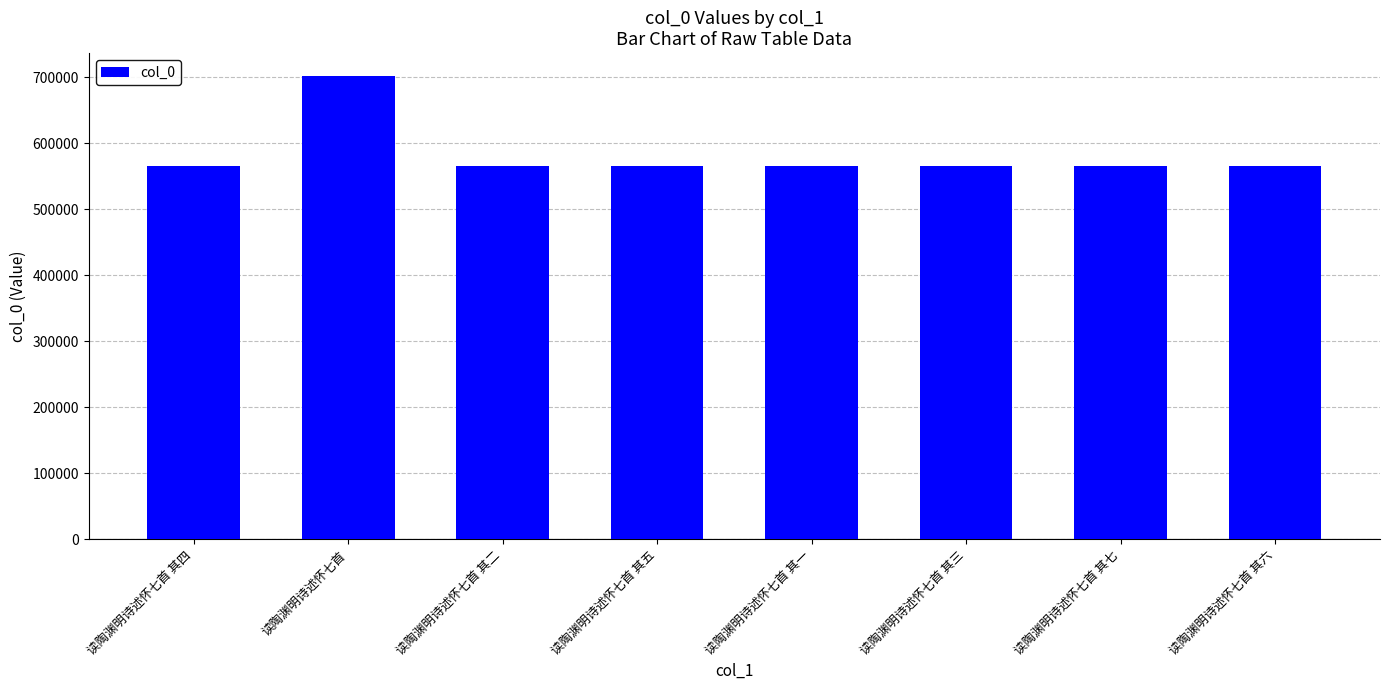

What is the difference between the maximum and minimum values?

135946